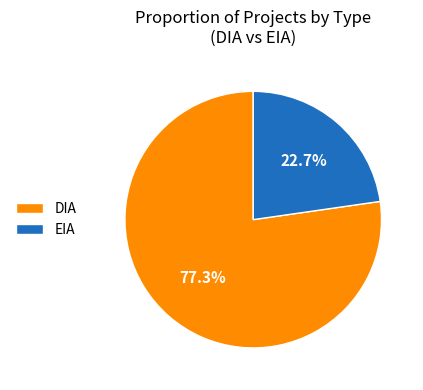

Rank the categories by value from highest to lowest.

DIA, EIA